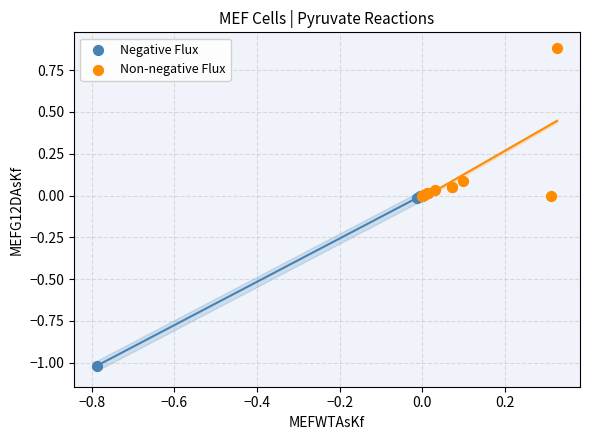

Which series has the widest spread of Y values?

Negative Flux